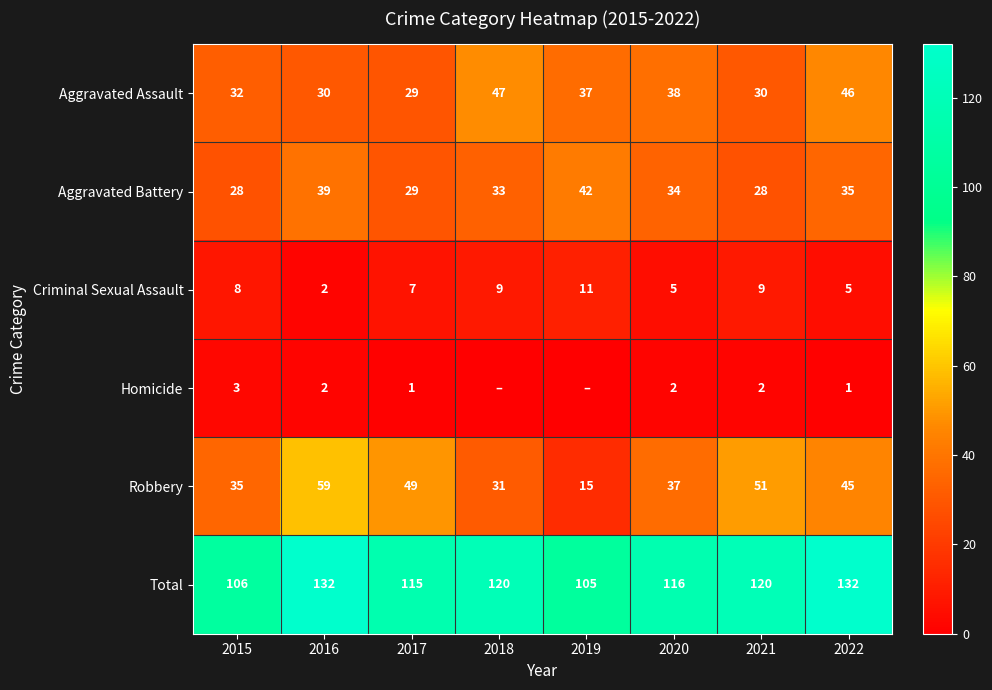

What is the difference between the maximum and second lowest values in the Total series?

26